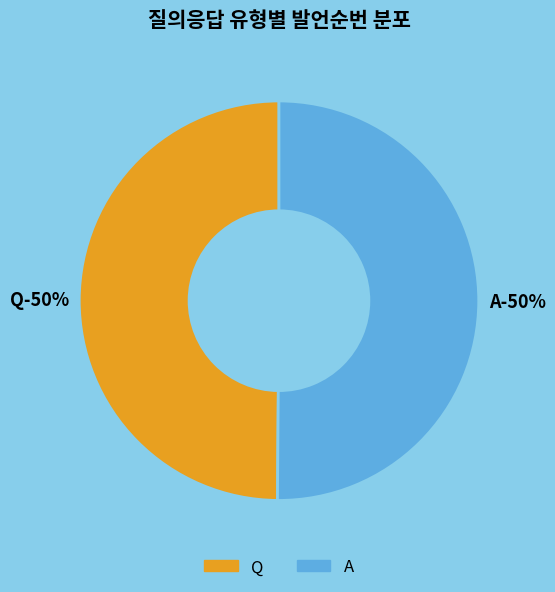

To the nearest percent, what percentage of the pie is A?

50%